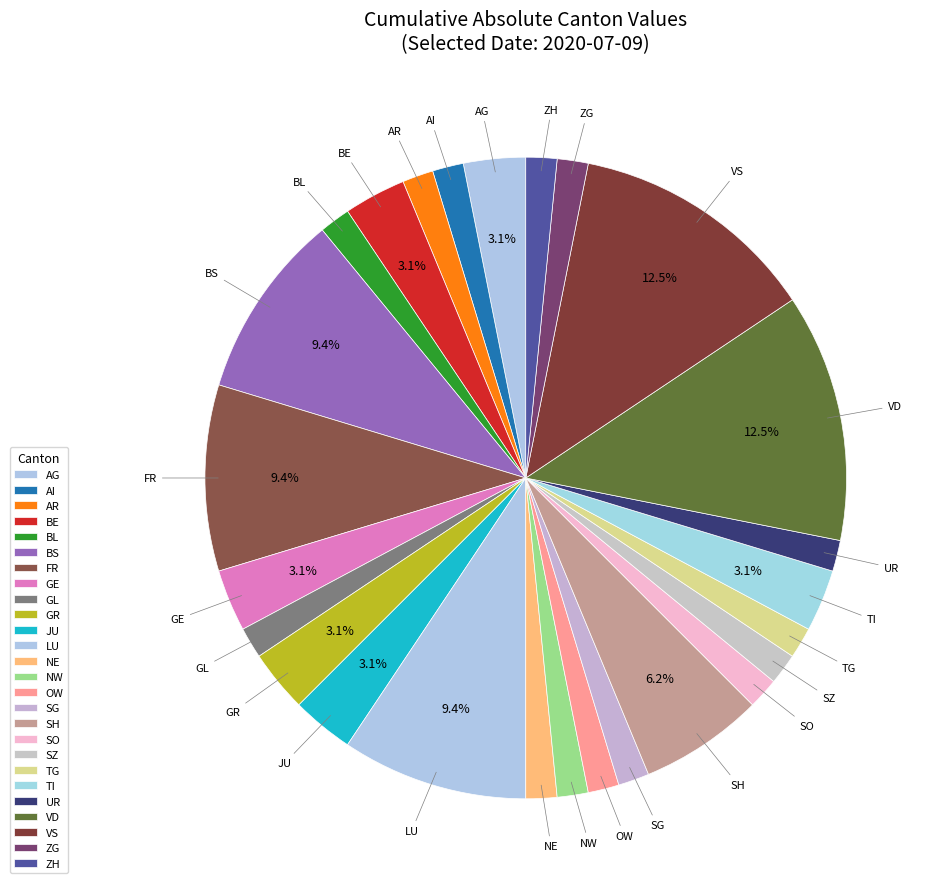

Count the number of slices in the pie.

26